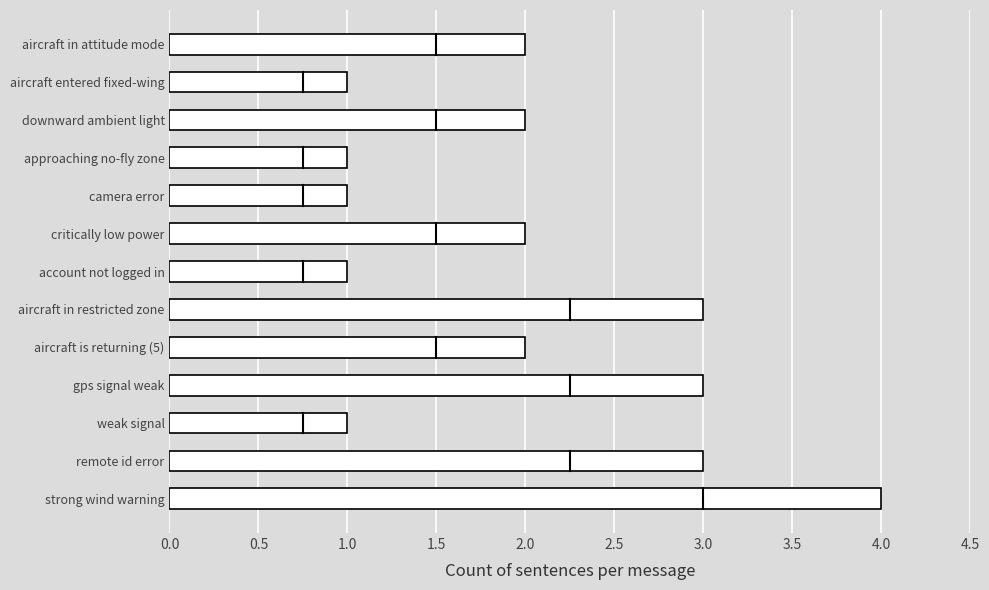

What is the sum of the values at strong wind warning and camera error?

5